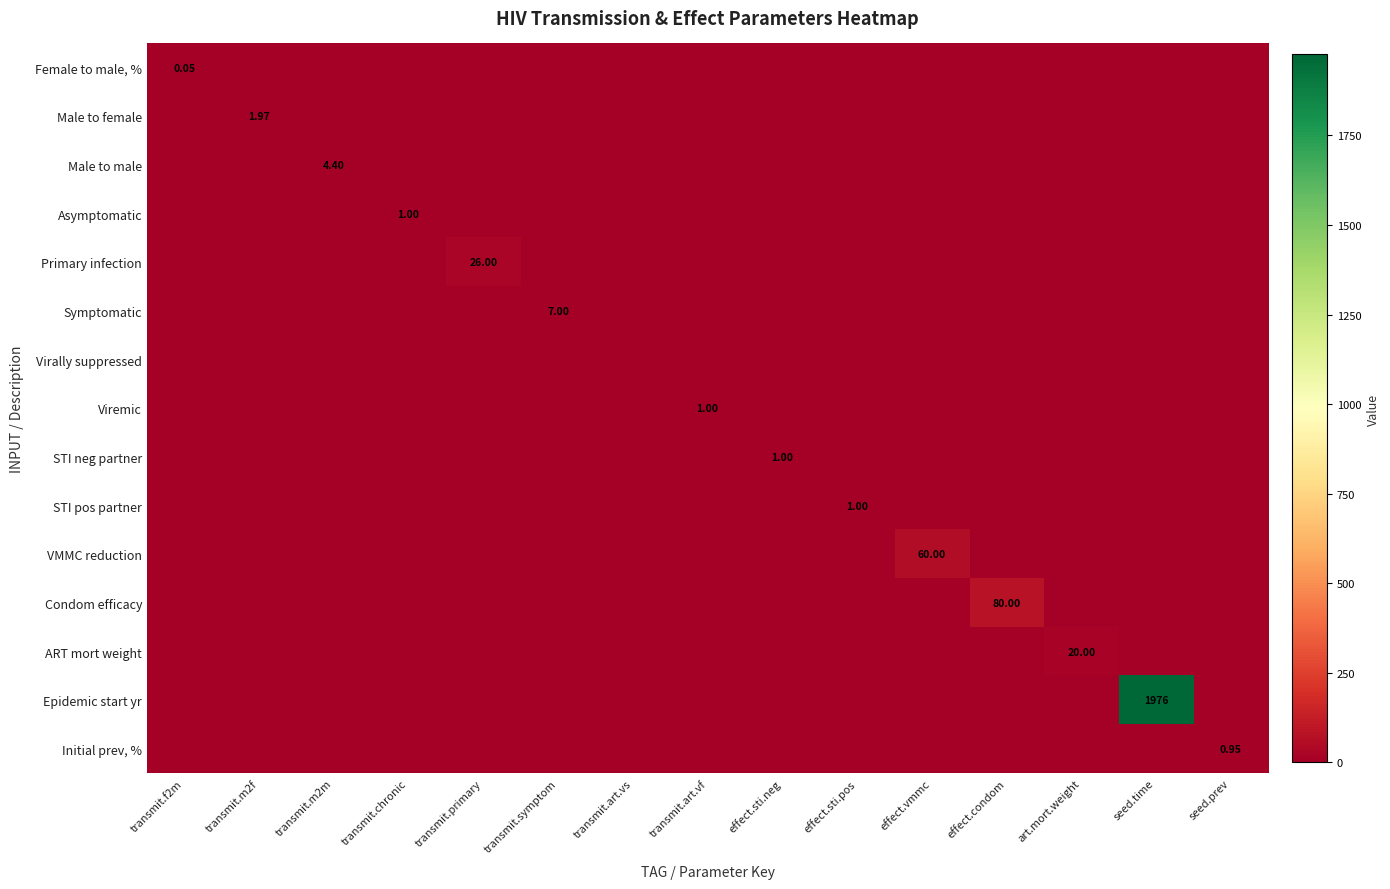

How many values in ART mort weight are above zero?

1